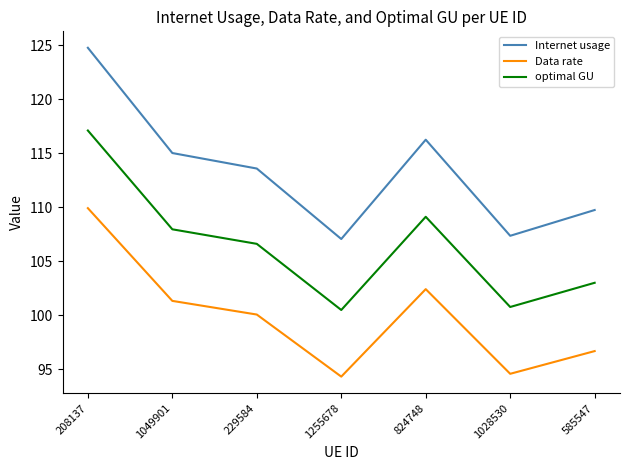

What is the lowest value of the Internet usage series?

107.1